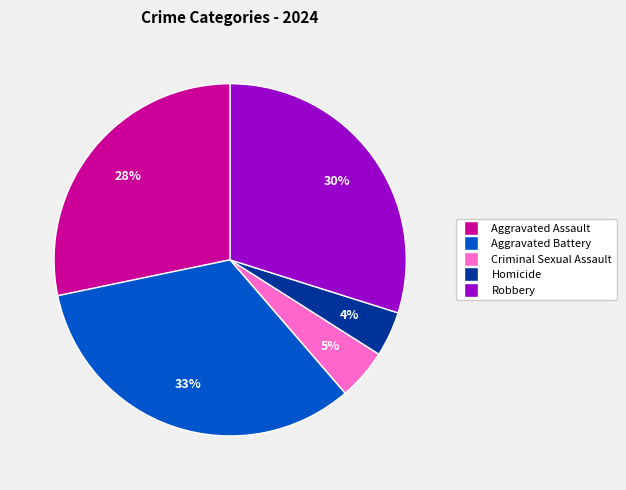

To the nearest percent, what is the combined percentage of Aggravated Battery and Aggravated Assault?

61%